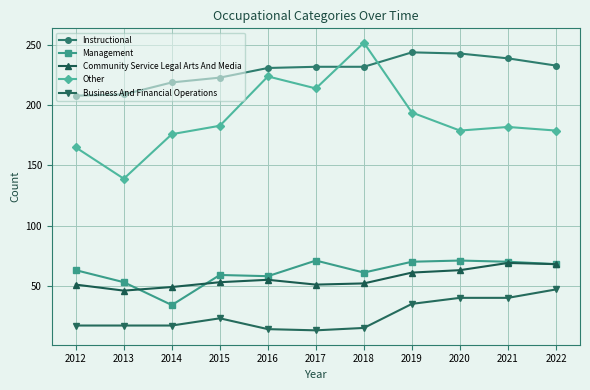

At 2019, list the series in order from largest to smallest.

Instructional, Other, Management, Community Service Legal Arts And Media, Business And Financial Operations